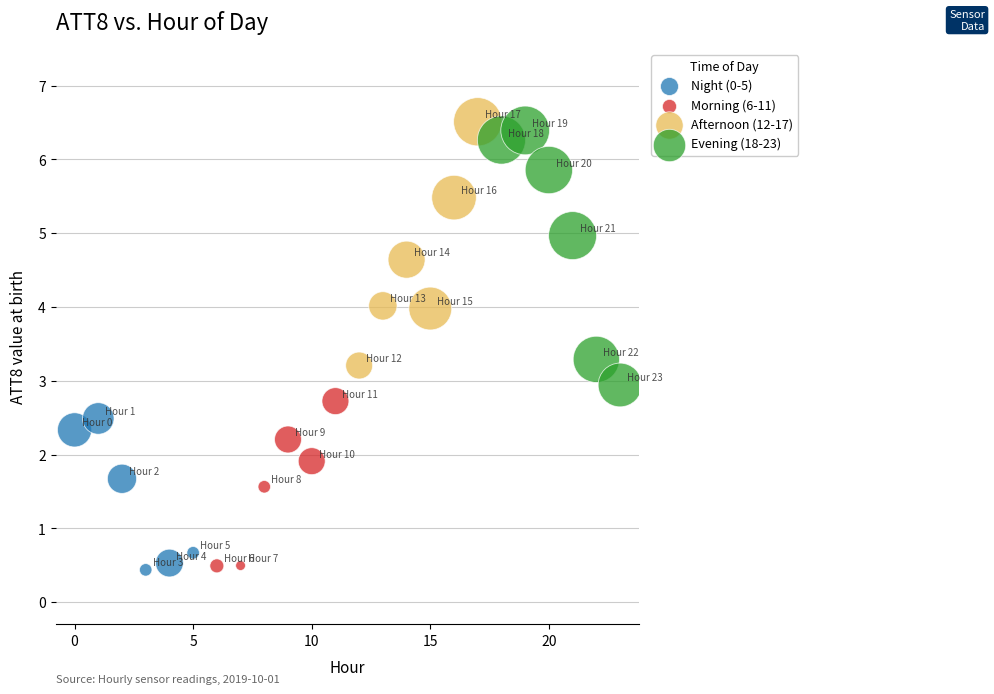

Which series reaches the maximum Y coordinate?

Afternoon (12-17)